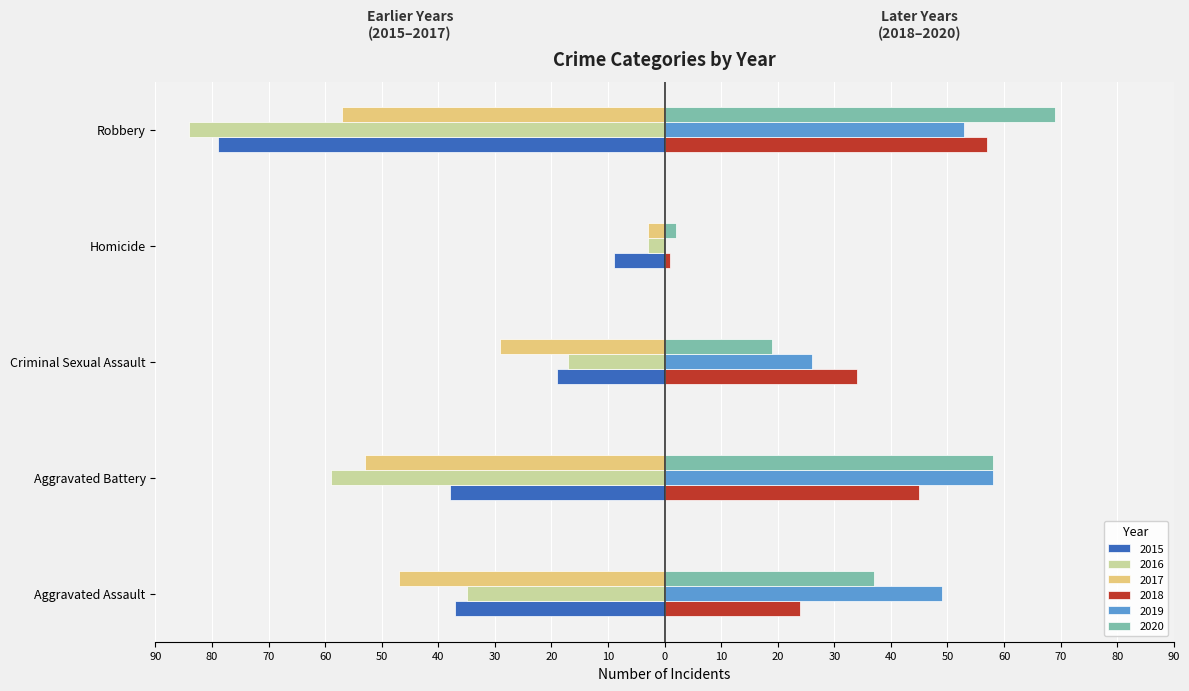

What are all the series names shown in the legend?

2015, 2016, 2017, 2018, 2019, 2020